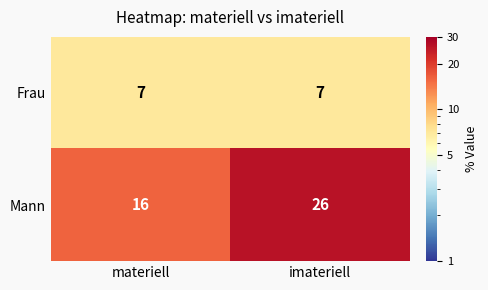

Which series has the largest range (max minus min)?

Mann